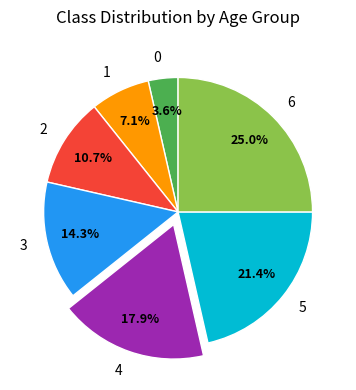

How many segments does this pie chart have?

7